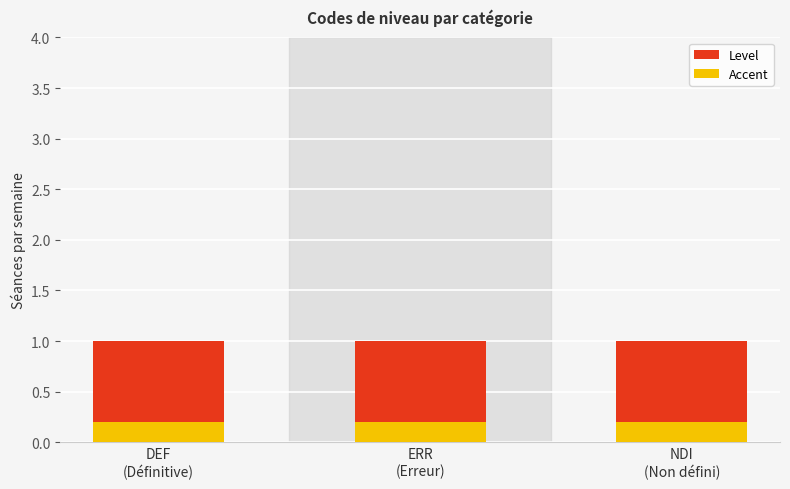

Reading right to left, list all the values displayed in this chart.

Level: 1.0	1.0	1.0
Accent: 0.2	0.2	0.2